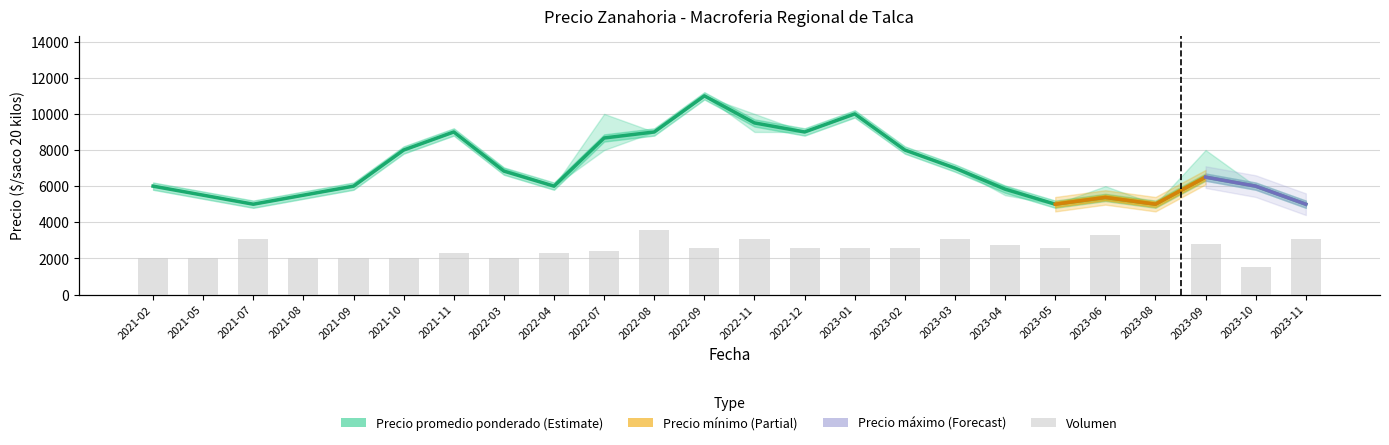

What is the value of the Precio promedio ponderado bar at the 3rd from the left?

5000